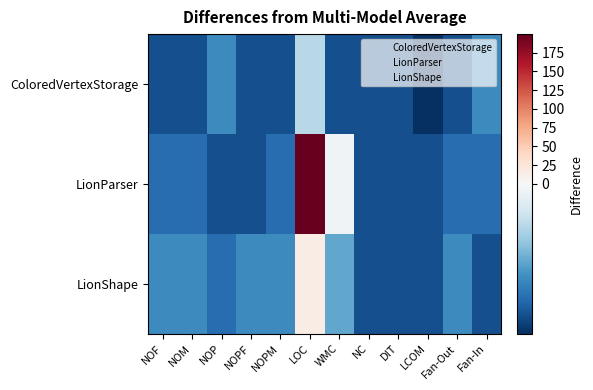

Reading right to left, transcribe all the data shown in this chart.

ColoredVertexStorage: Fan-In=-5.3	Fan-Out=-7.3	LCOM=-8.3	DIT=-7.3	NC=-7.3	WMC=-7.3	LOC=-2.3	NOPM=-7.3	NOPF=-7.3	NOP=-5.3	NOM=-7.3	NOF=-7.3
LionParser: Fan-In=-6.3	Fan-Out=-6.3	LCOM=-7.3	DIT=-7.3	NC=-7.3	WMC=-0.3	LOC=199.7	NOPM=-6.3	NOPF=-7.3	NOP=-7.3	NOM=-6.3	NOF=-6.3
LionShape: Fan-In=-7.3	Fan-Out=-5.3	LCOM=-7.3	DIT=-7.3	NC=-7.3	WMC=-4.3	LOC=14.7	NOPM=-5.3	NOPF=-5.3	NOP=-6.3	NOM=-5.3	NOF=-5.3